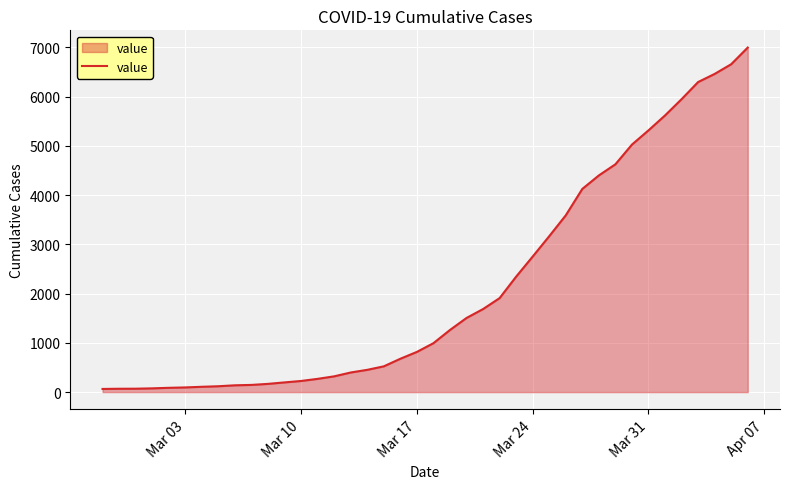

What is the average value?

2142